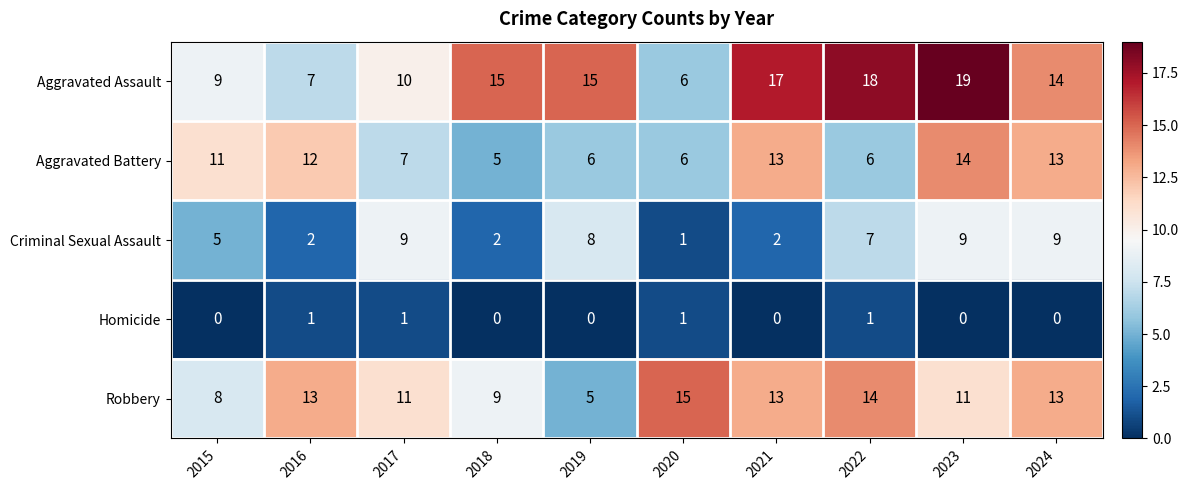

At which category is the sum across all series the highest?

2023